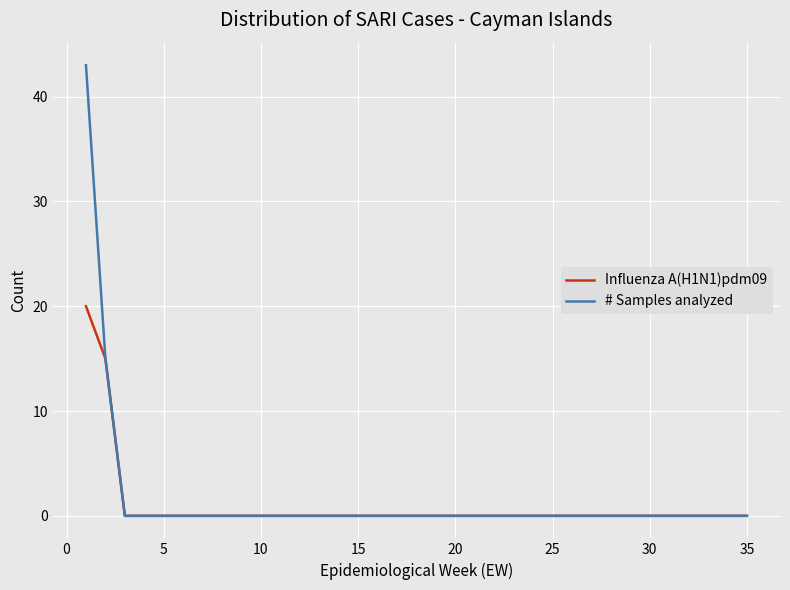

Which series has the widest spread of values?

# Samples analyzed